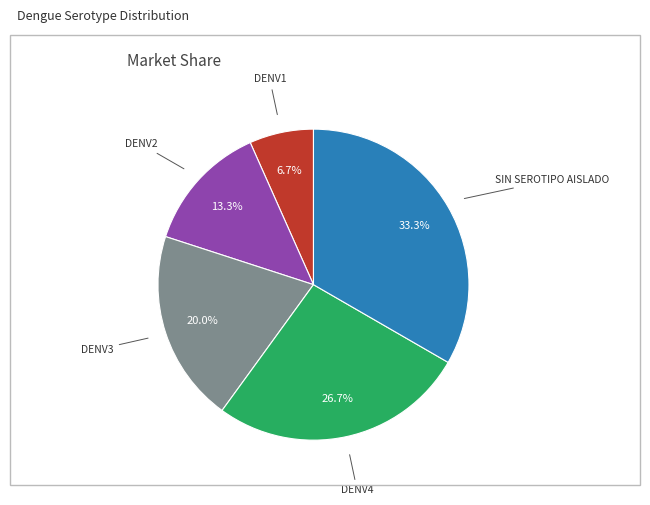

Is there any slice that represents more than half of the pie?

No